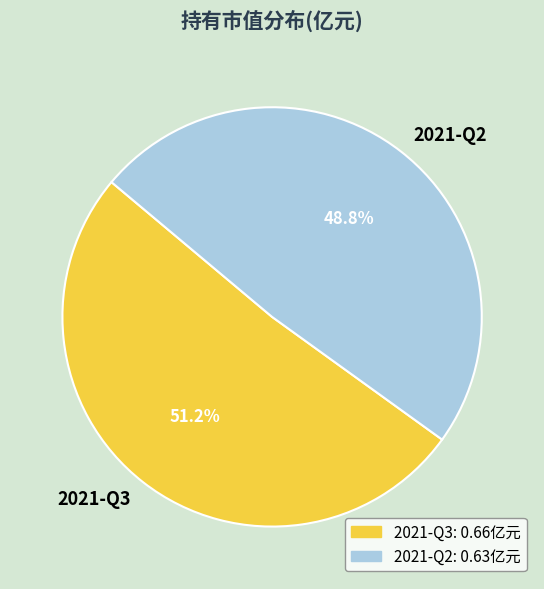

Rank the categories by value from lowest to highest.

2021-Q2, 2021-Q3